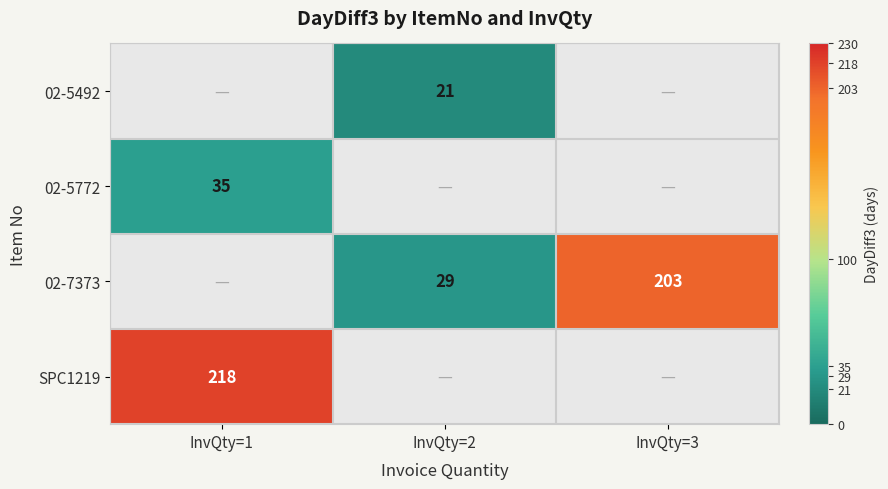

The value of 02-7373 at InvQty=3 is 203. True or false?

True